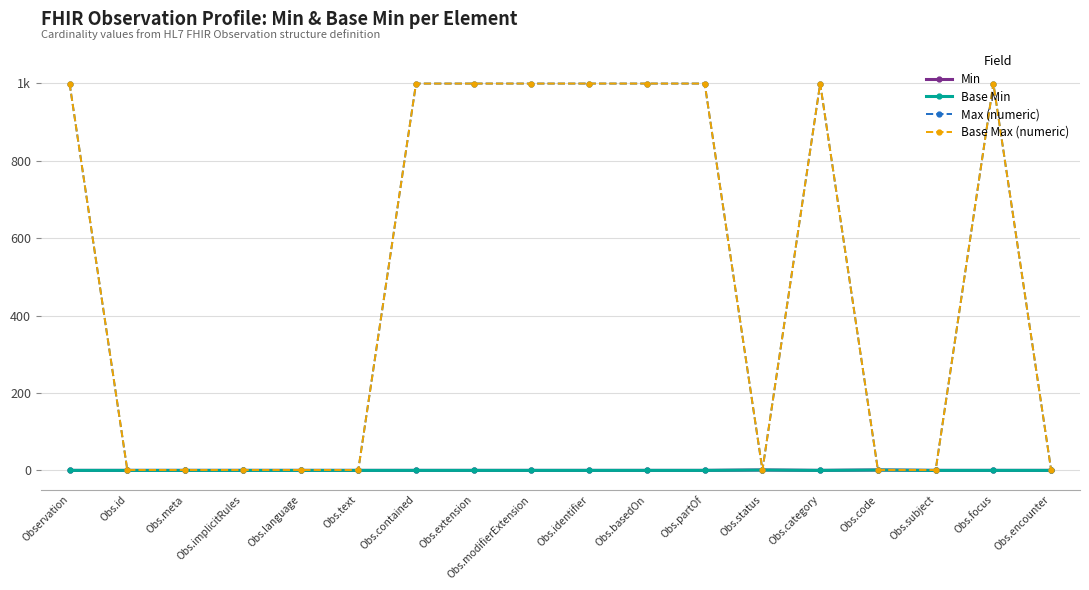

Where is Base Min nearest to the value 0?

Observation